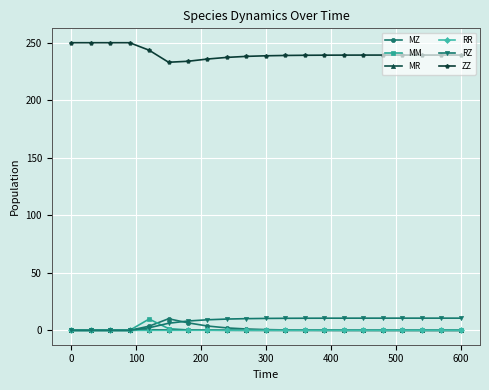

True or false: MZ has more than 0 interior local peaks.

True